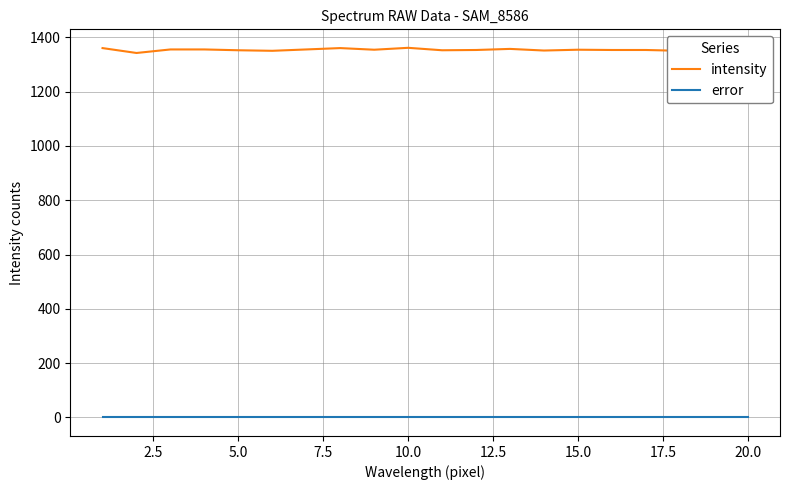

How many data points in intensity are less than 1353?

8